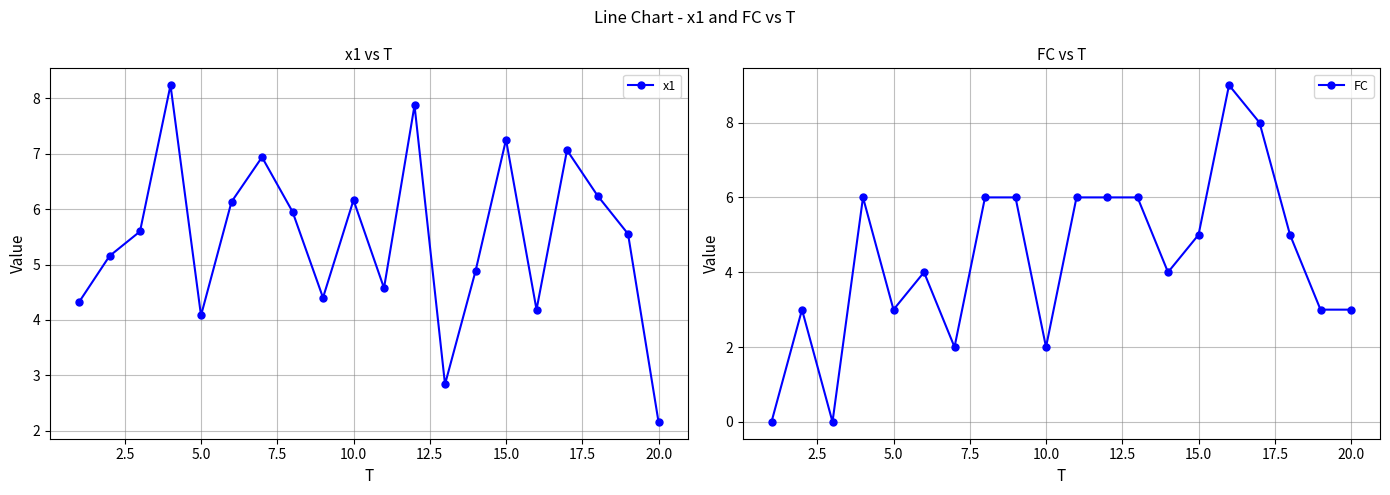

What is the highest value of the x1 series?

8.2